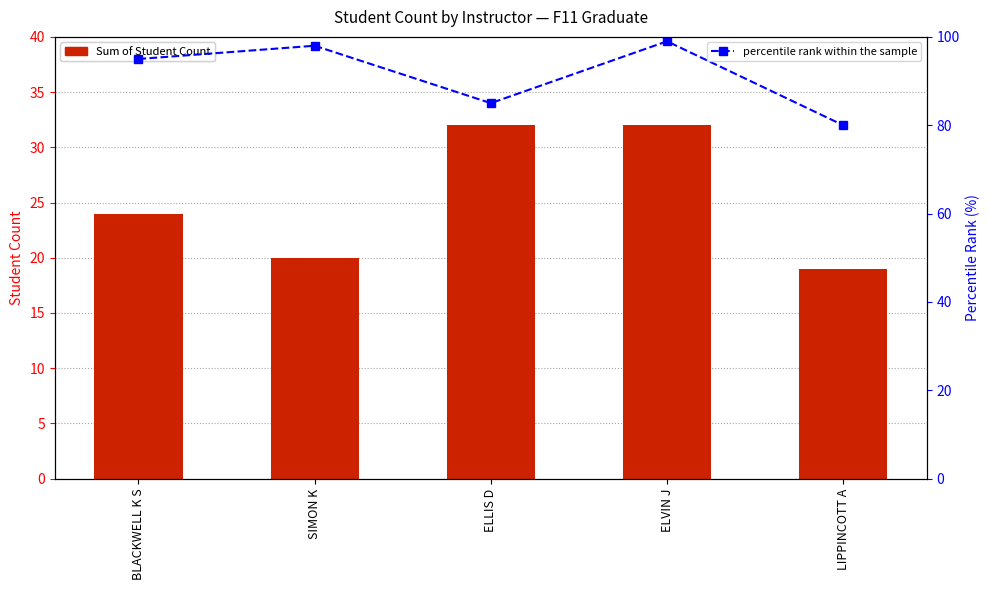

What is the difference between the Sum of Student Count values at LIPPINCOTT A and BLACKWELL K S?

5